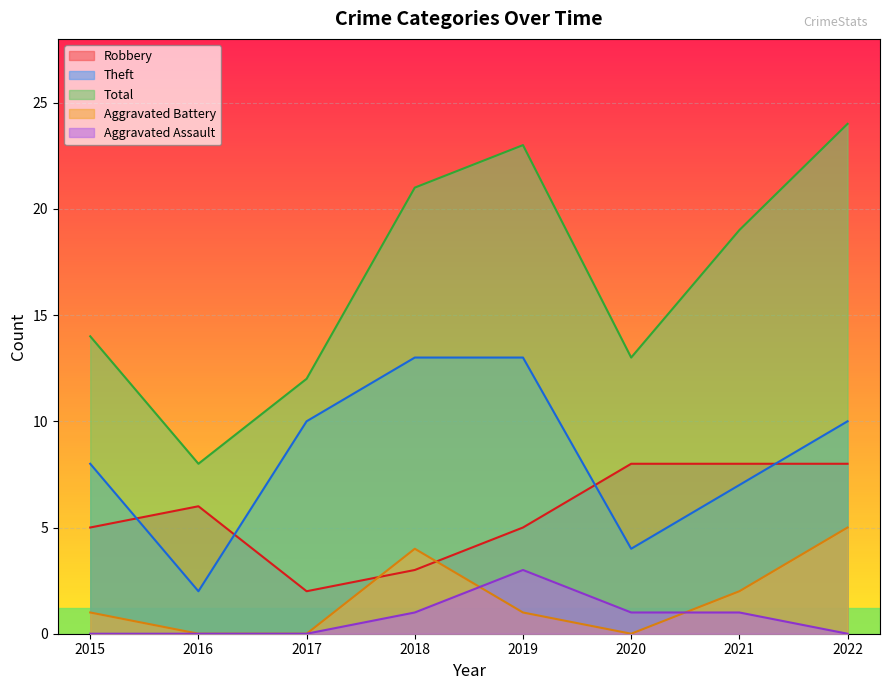

What is the average value of the Total series?

17